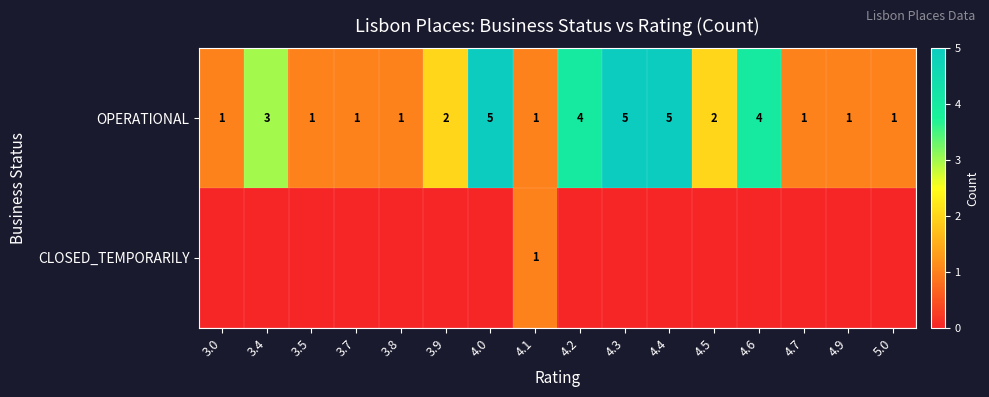

What is the difference between the highest and lowest values at 4.5?

2